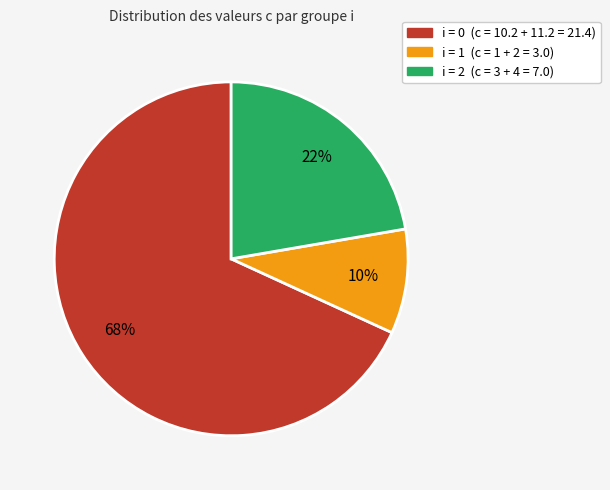

Does any single category account for the majority?

Yes